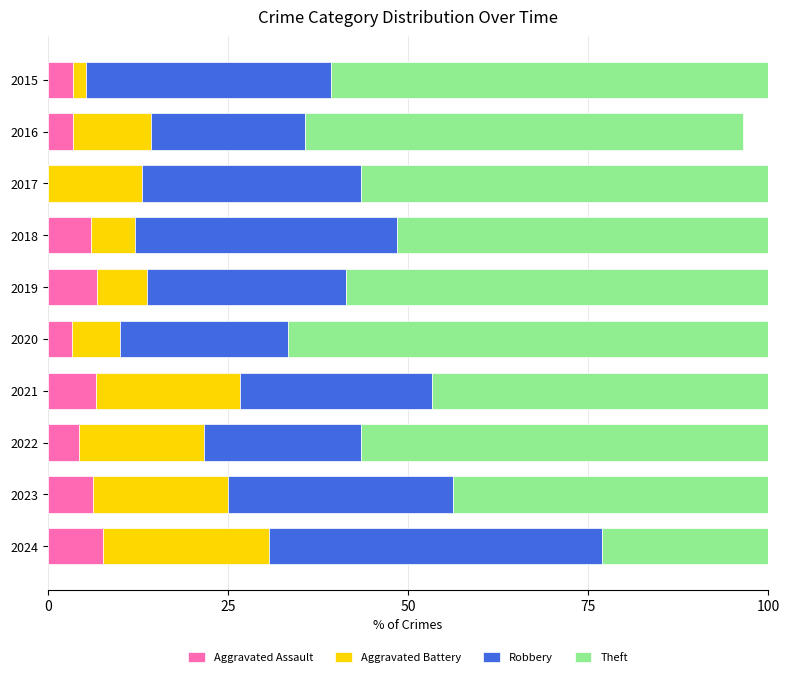

Read the Aggravated Assault value at 2021.

6.7